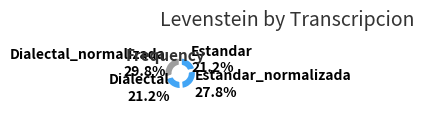

To the nearest percent, what portion does Dialectal represent?

21%